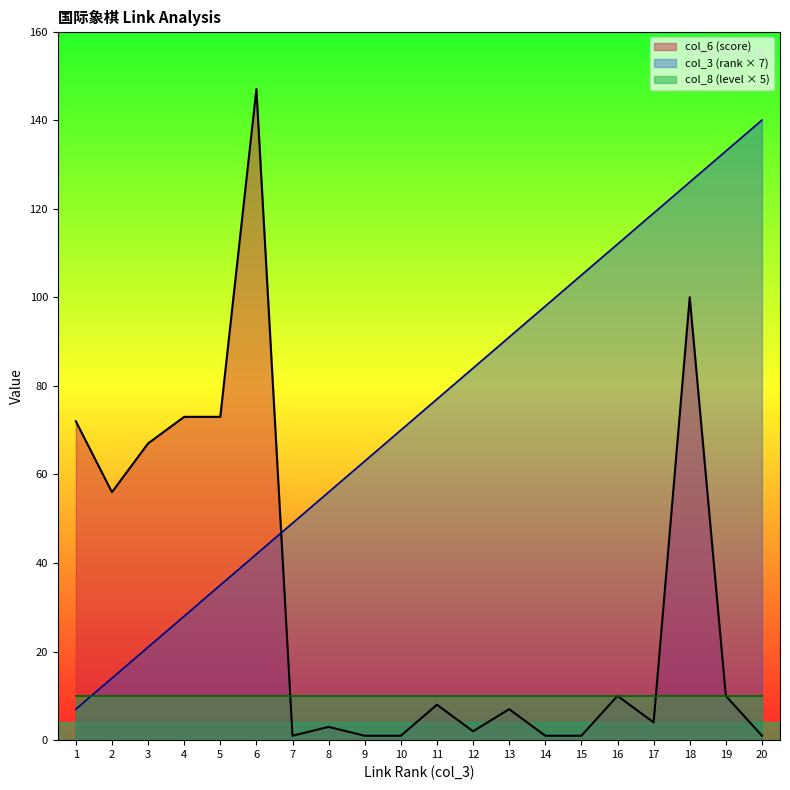

What is the highest value of the col_6 (score) series?

147